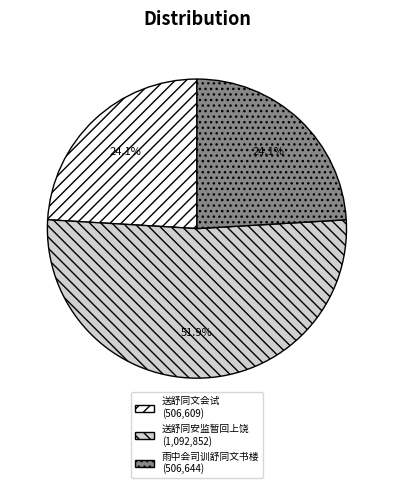

To the nearest percent, what is the combined percentage of 送舒同安监暂回上饶 and 送舒同文会试?

76%